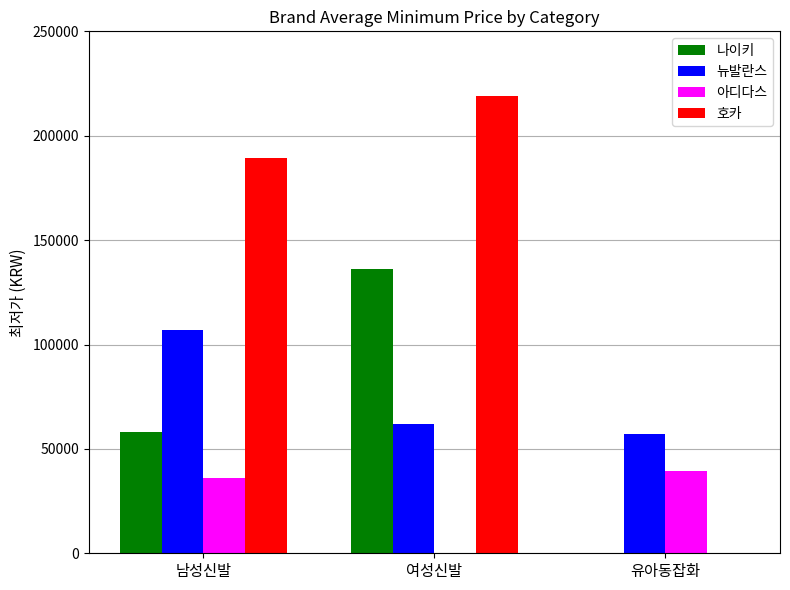

Reading left to right, transcribe all the data shown in this chart.

나이키: 남성신발=57900	여성신발=136000	유아동잡화=0
뉴발란스: 남성신발=106850	여성신발=62040	유아동잡화=56900
아디다스: 남성신발=35900	여성신발=0	유아동잡화=39580
호카: 남성신발=189429	여성신발=219000	유아동잡화=0